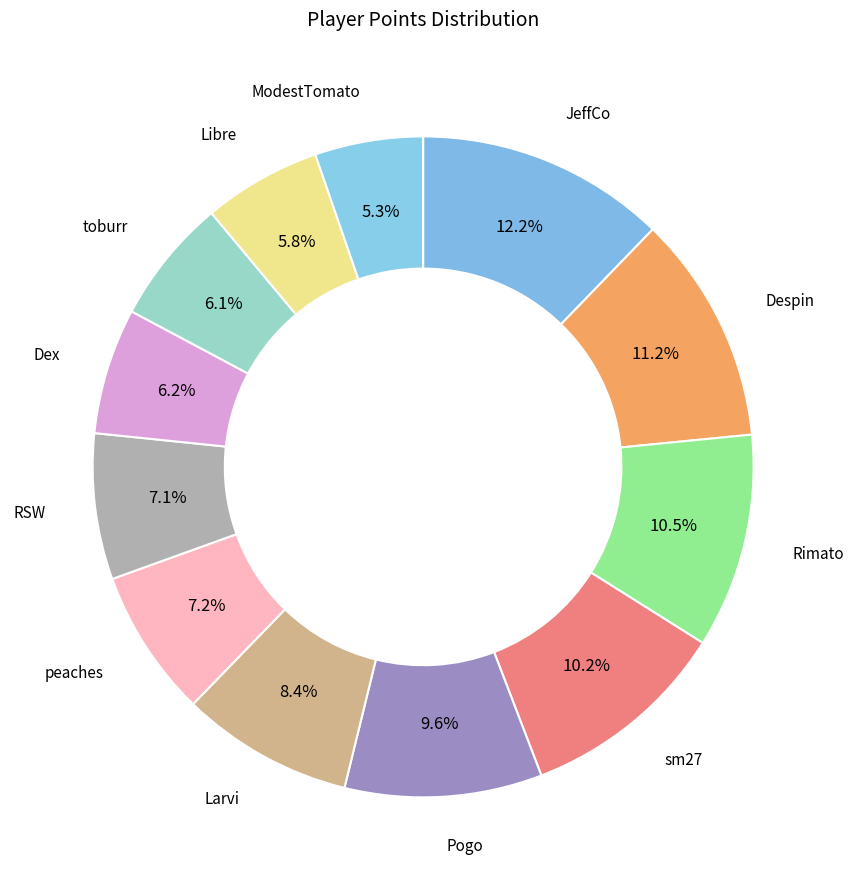

To the nearest percent, what is the difference between the largest and smallest slice percentages?

7%